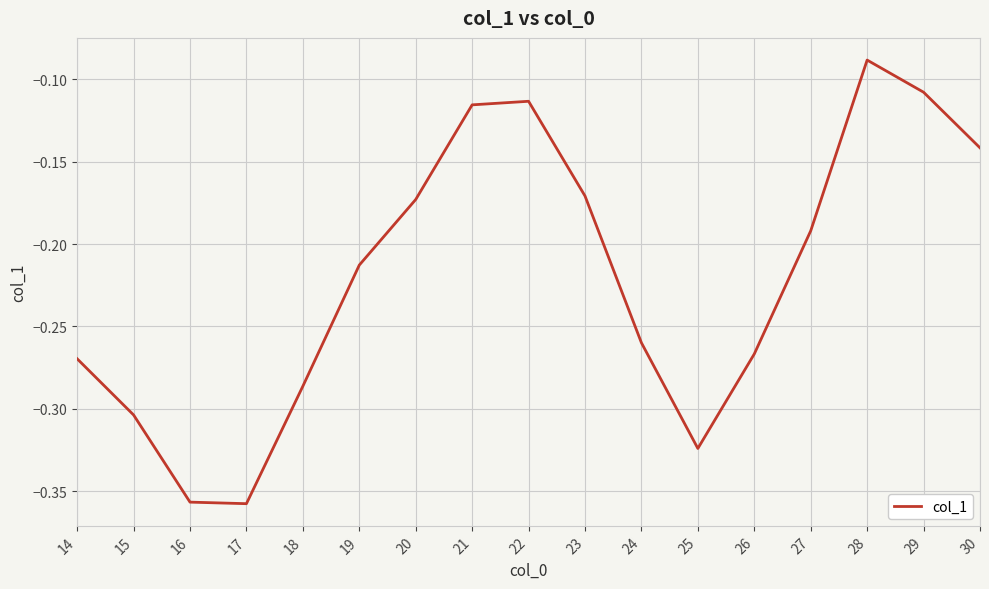

What is the change in value from 16 to 18?

+0.1